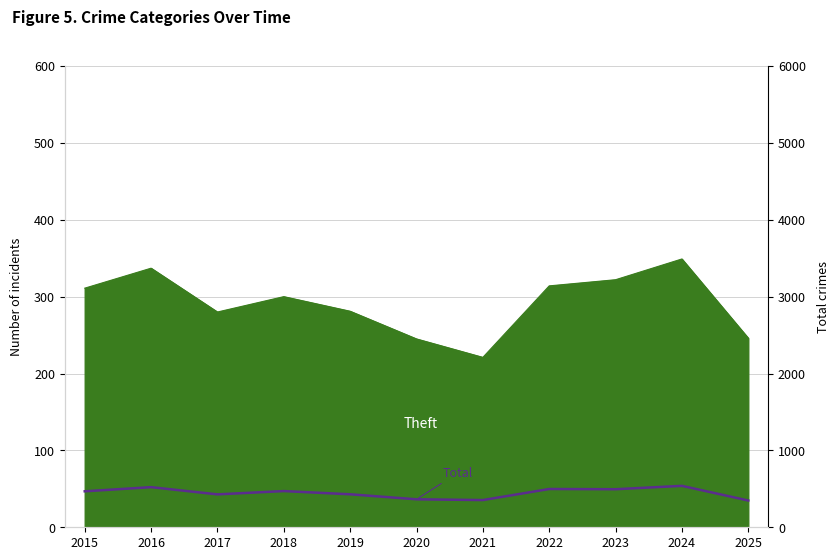

Reading right to left, extract all data points from this chart.

2025=348	2024=539	2023=495	2022=498	2021=354	2020=364	2019=429	2018=471	2017=428	2016=522	2015=468